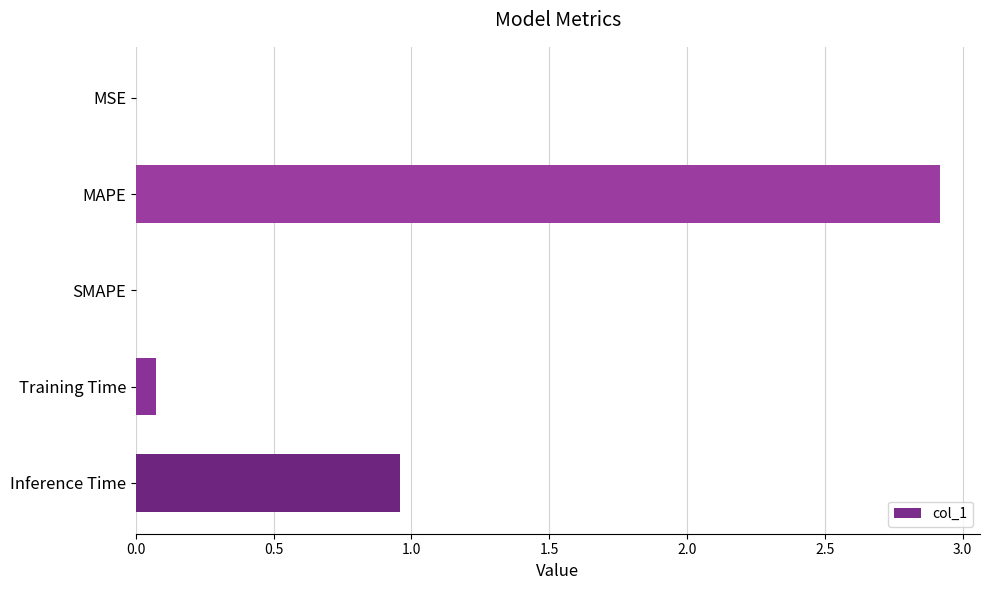

At which category does the chart reach its peak across all series?

MAPE